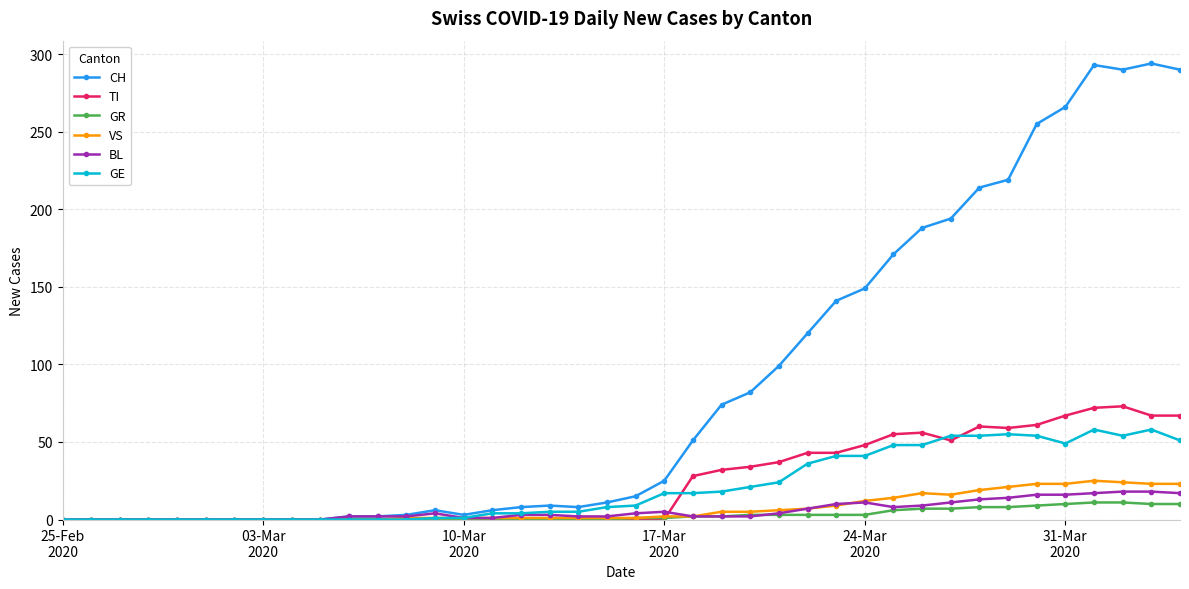

What are all the series names shown in the legend?

CH, TI, GR, VS, BL, GE